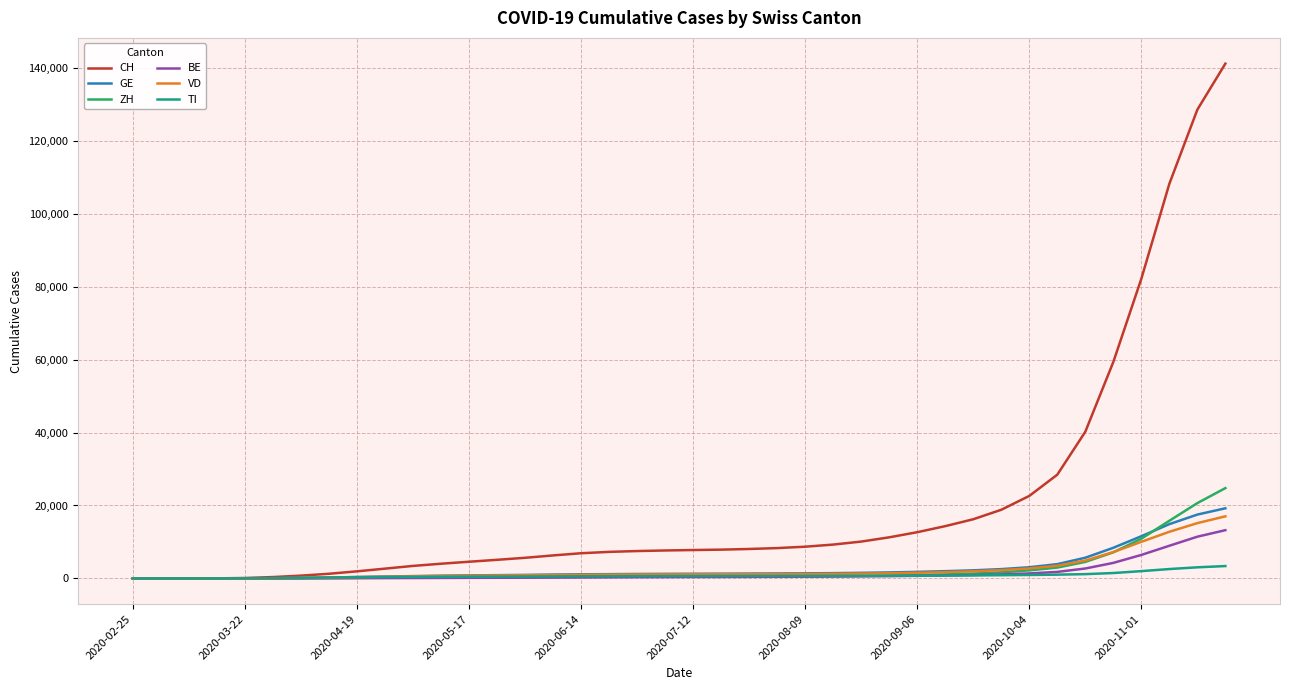

What is the maximum value shown in the chart?

141153